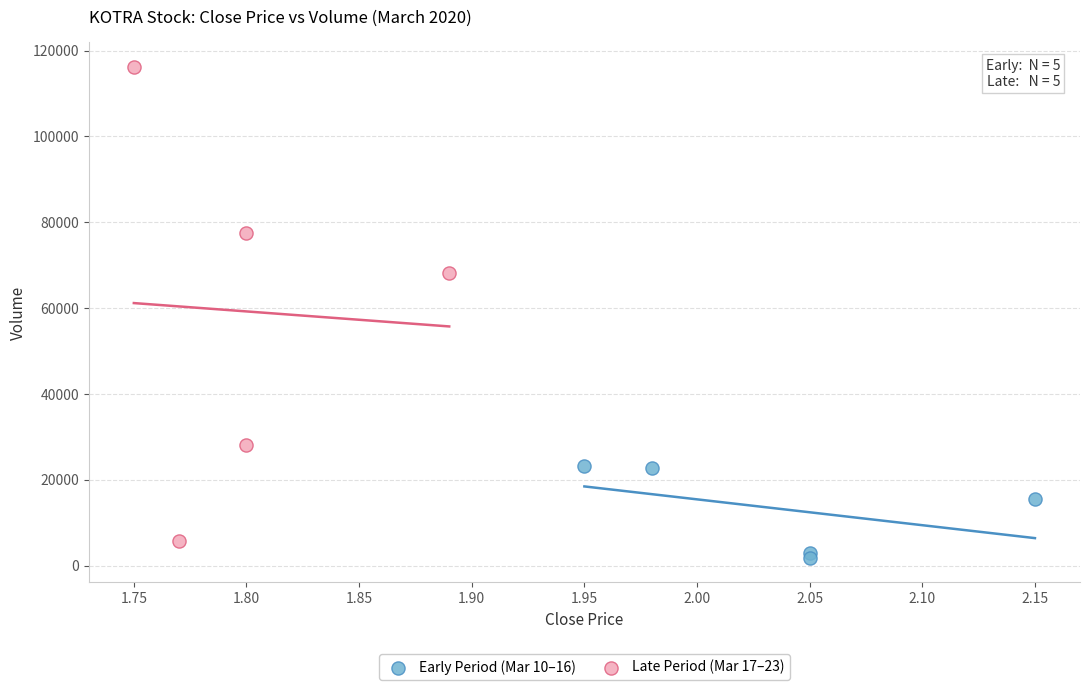

Which series has the widest spread of Y values?

Late Period (Mar 17–23)